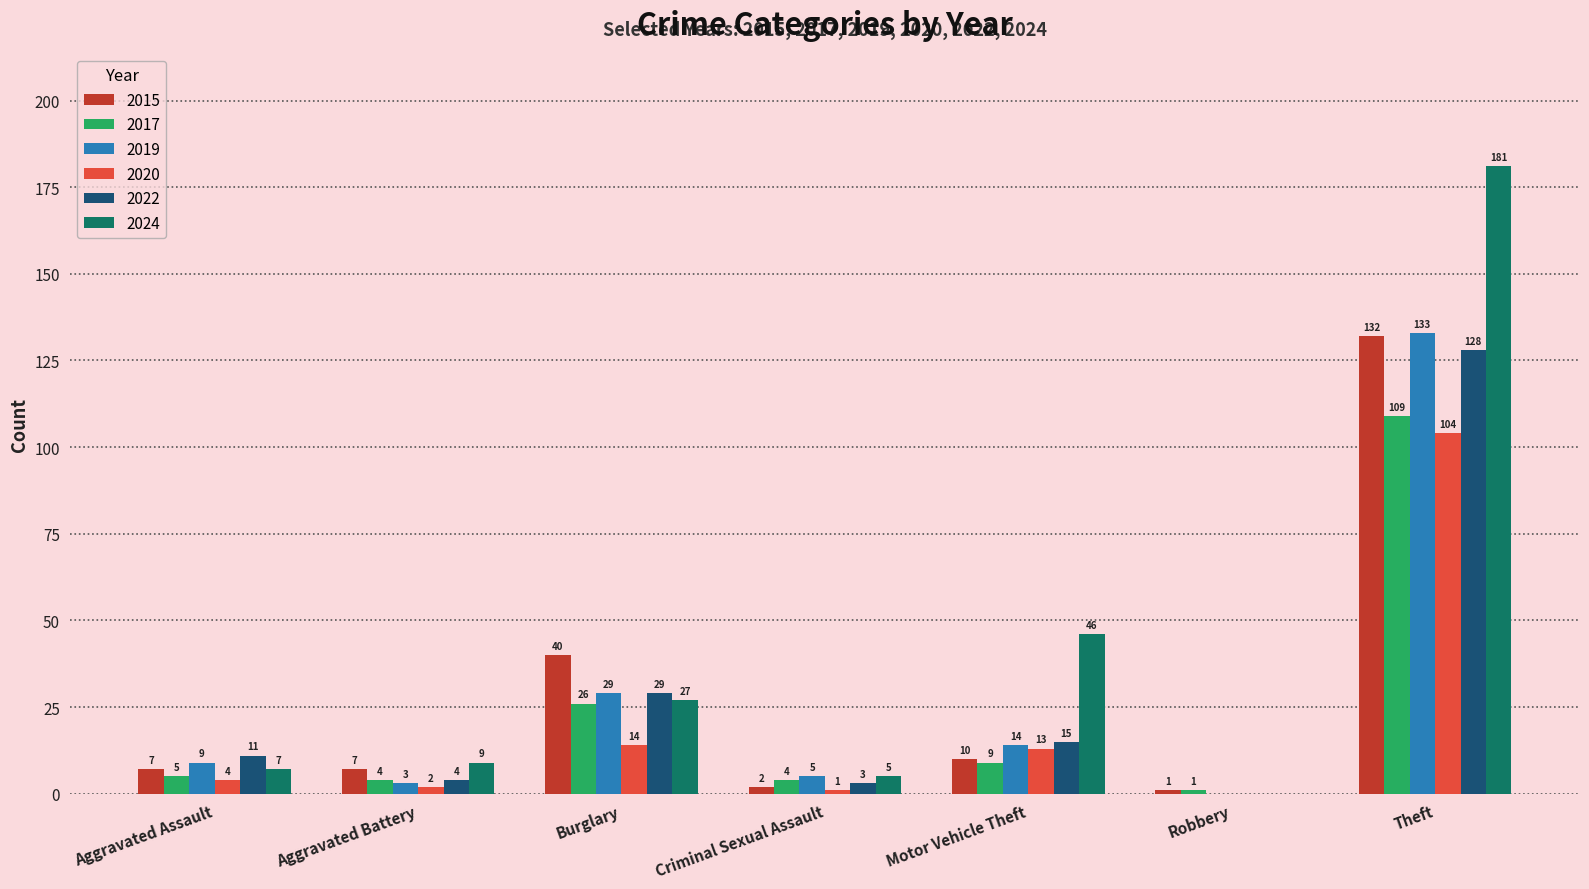

Which series changed the most between Aggravated Assault and Theft?

2024